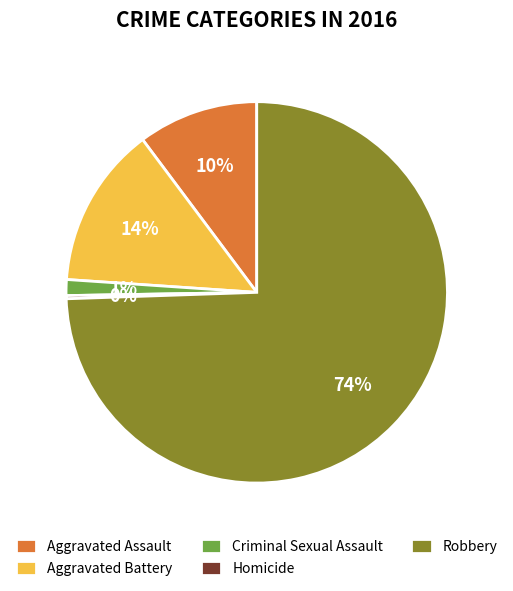

Combined, do Robbery and Aggravated Battery account for over 50%?

Yes